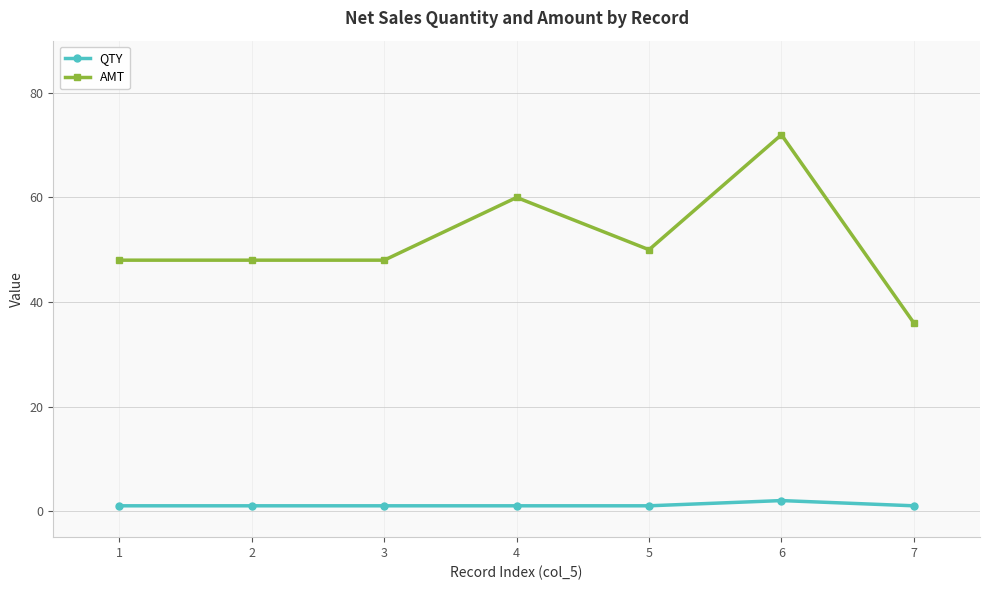

At how many categories does at least one series exceed 45?

6